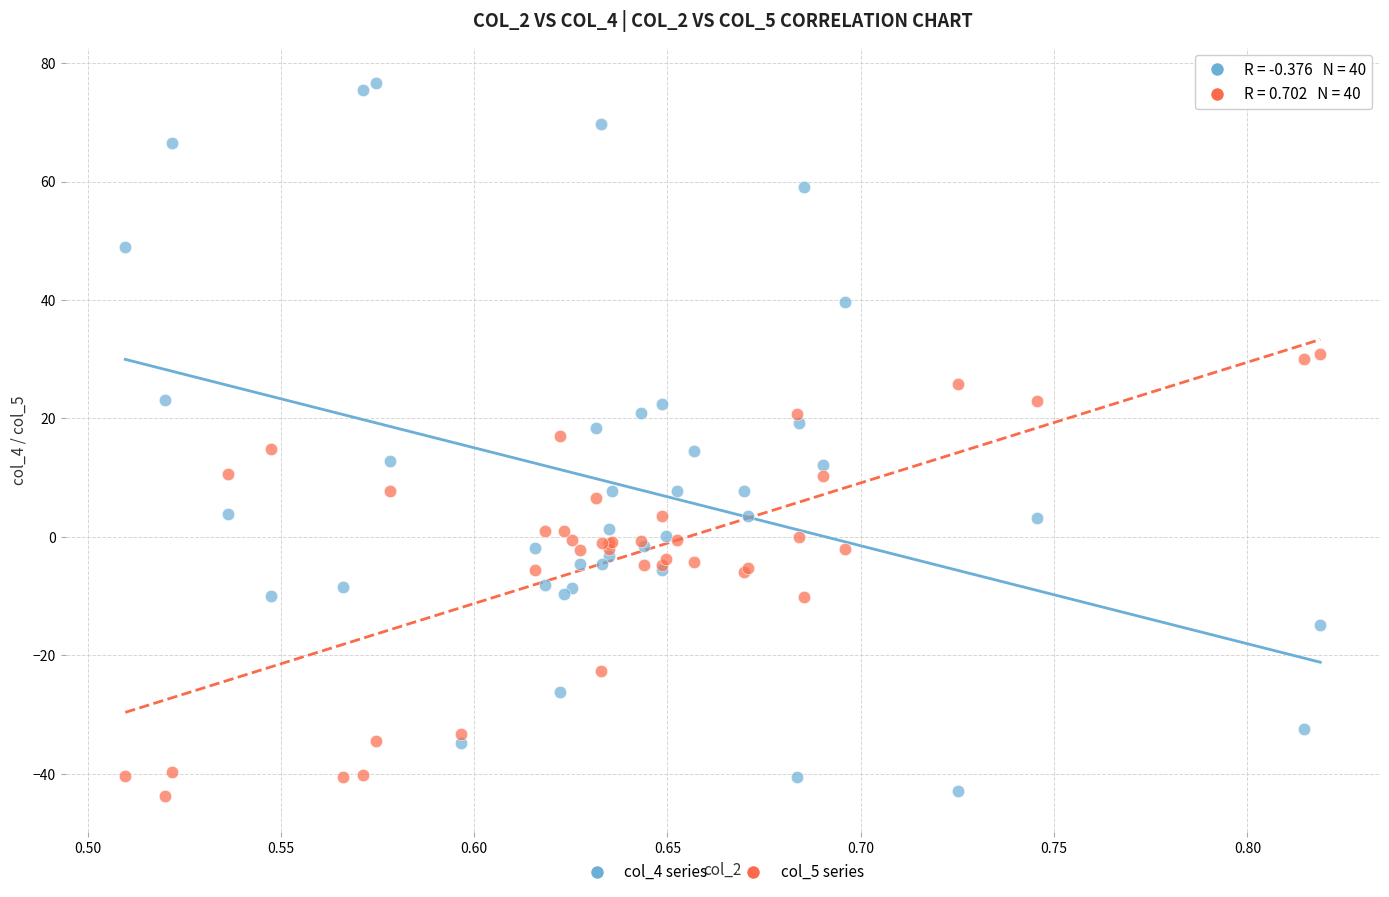

Which series contains the highest Y value?

col_4 series